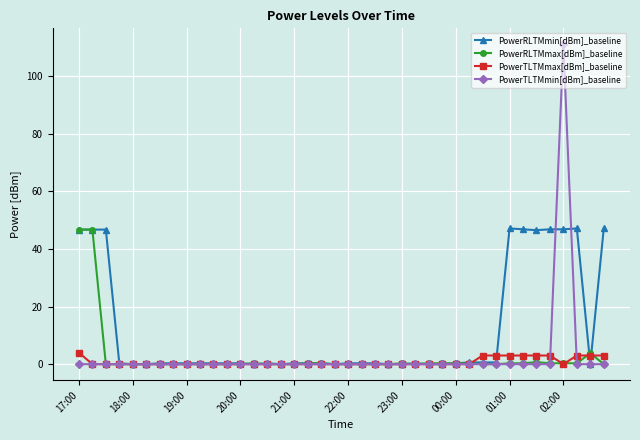

Count the number of data series in this chart.

4